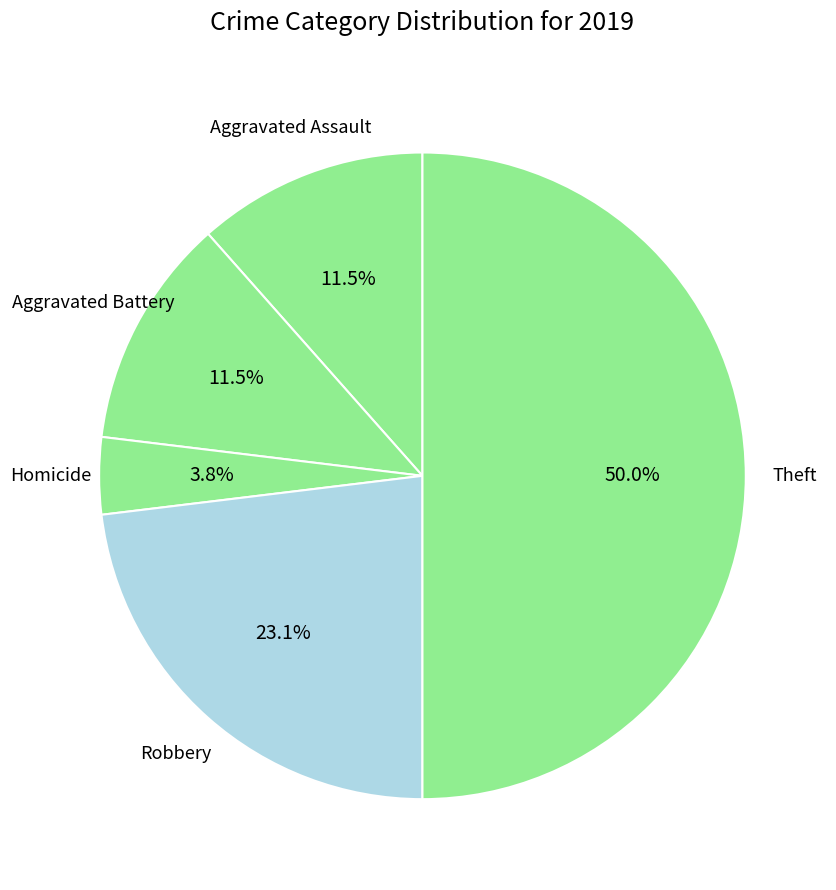

How many segments does this pie chart have?

5